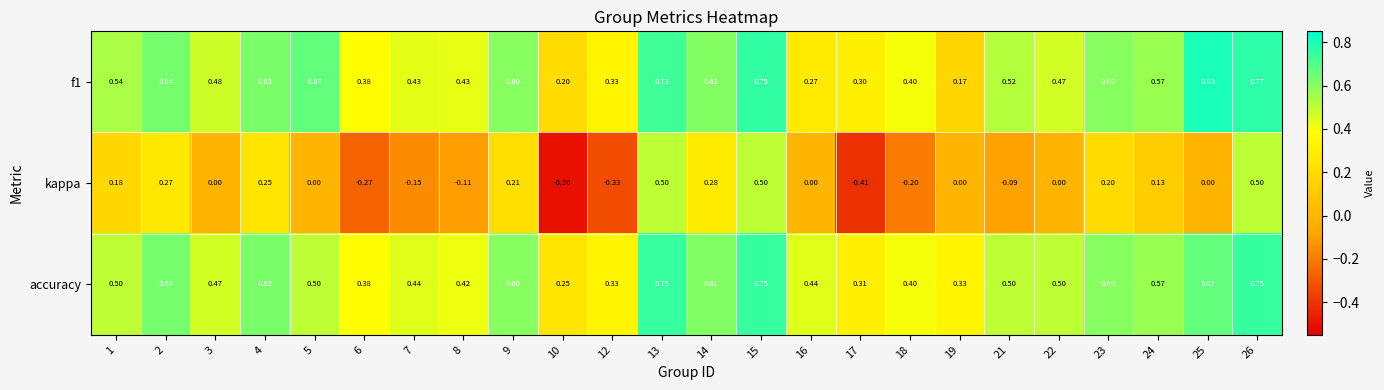

How many data points does each series have?

24